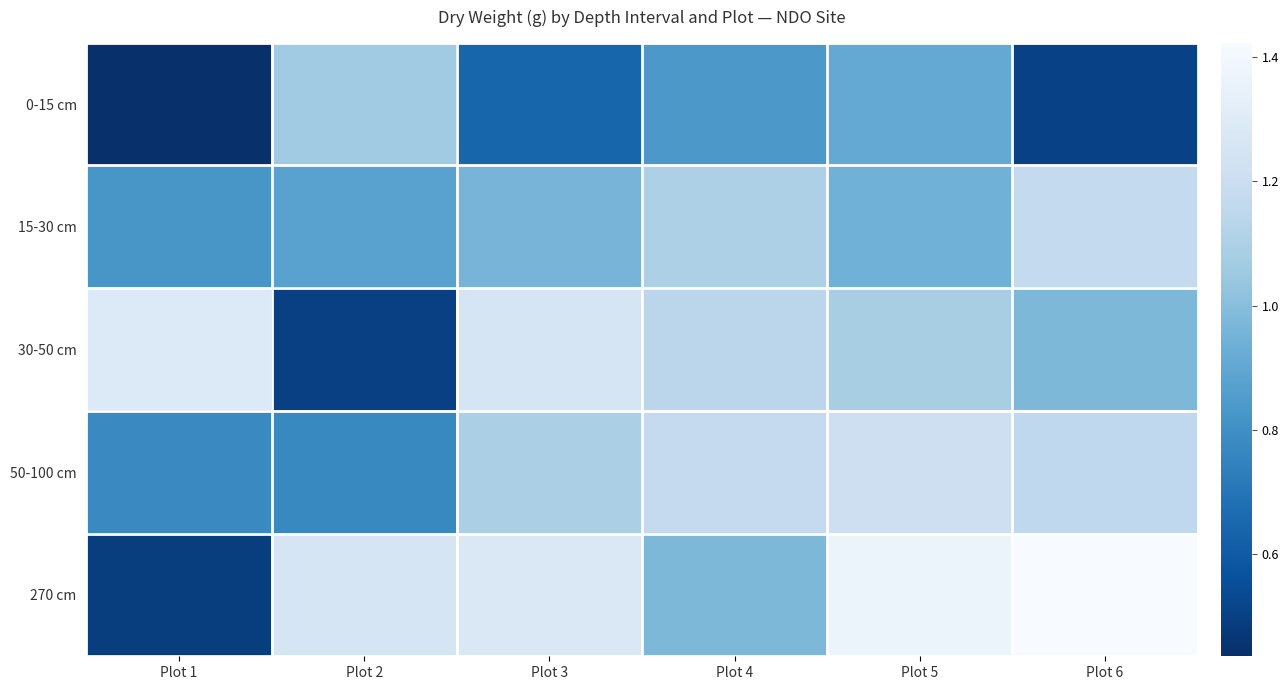

At how many categories does at least one series exceed 0?

6